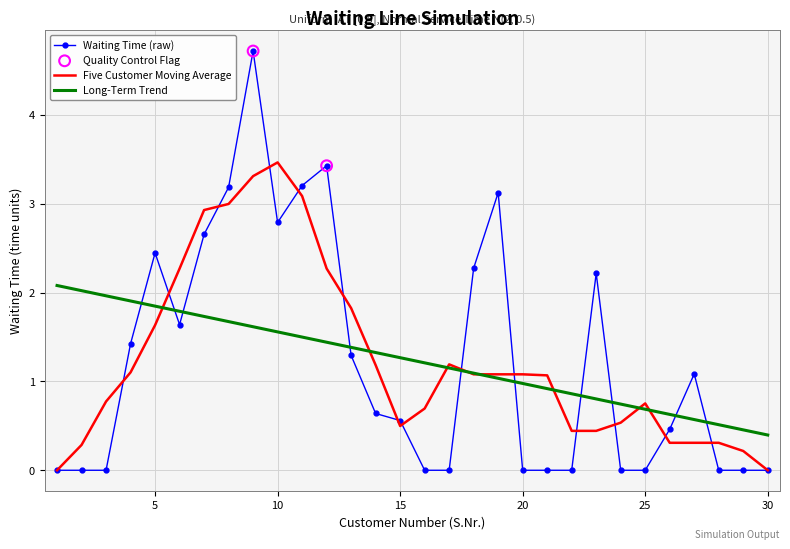

At how many categories does at least one series exceed 1?

23